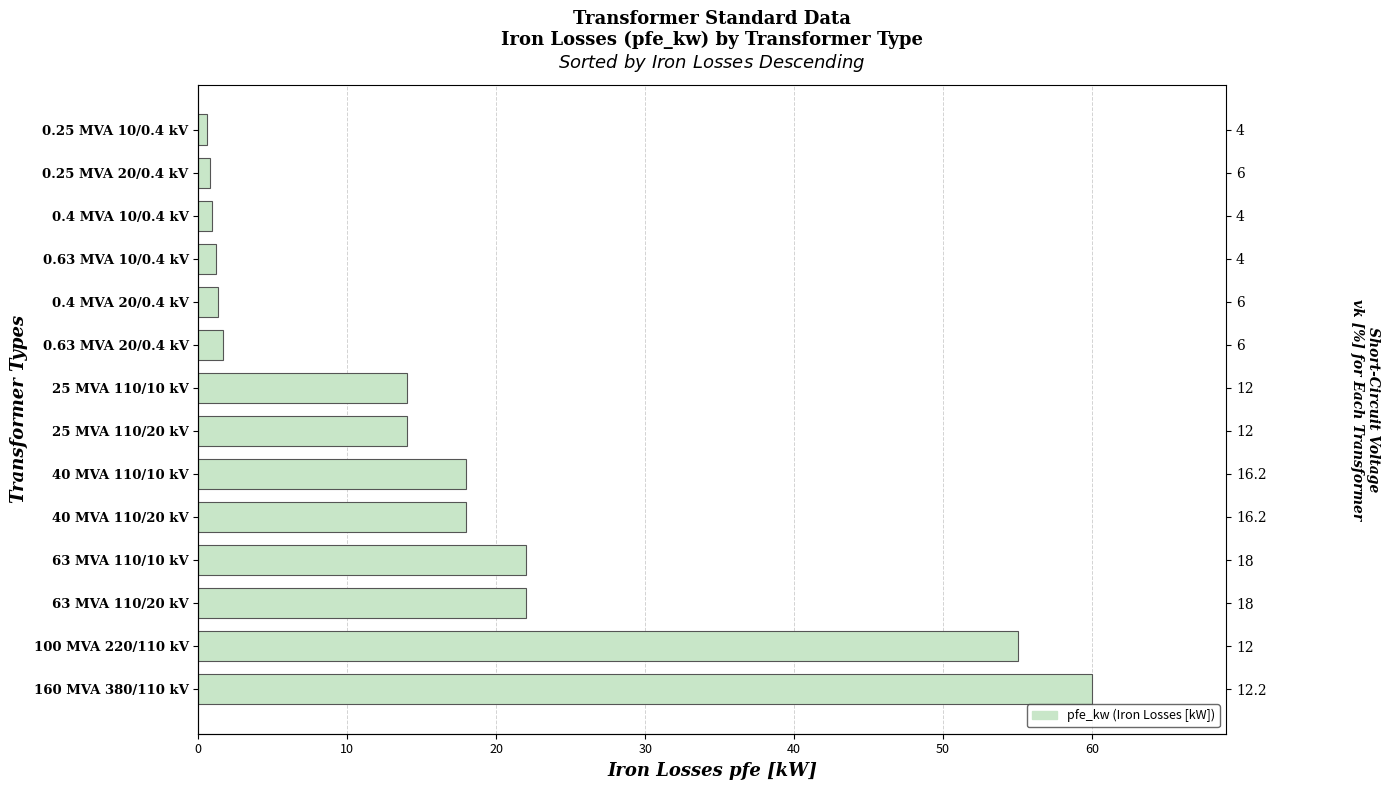

What is the minimum value shown in the chart?

0.6